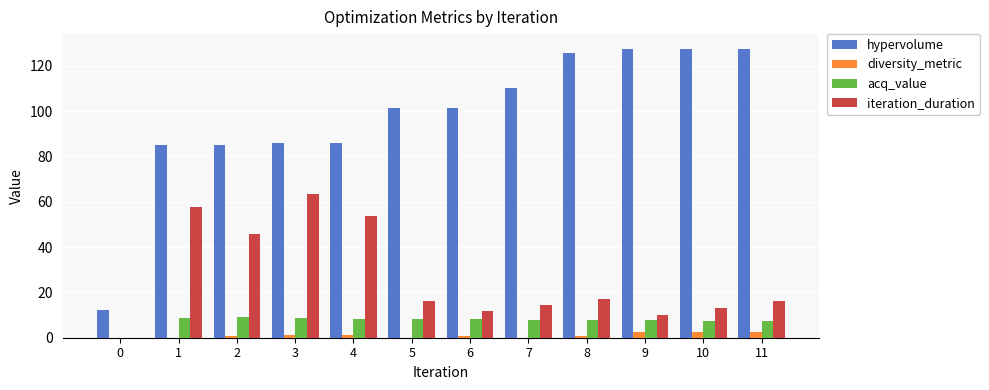

Are the bars grouped side by side (vs. stacked)?

Yes